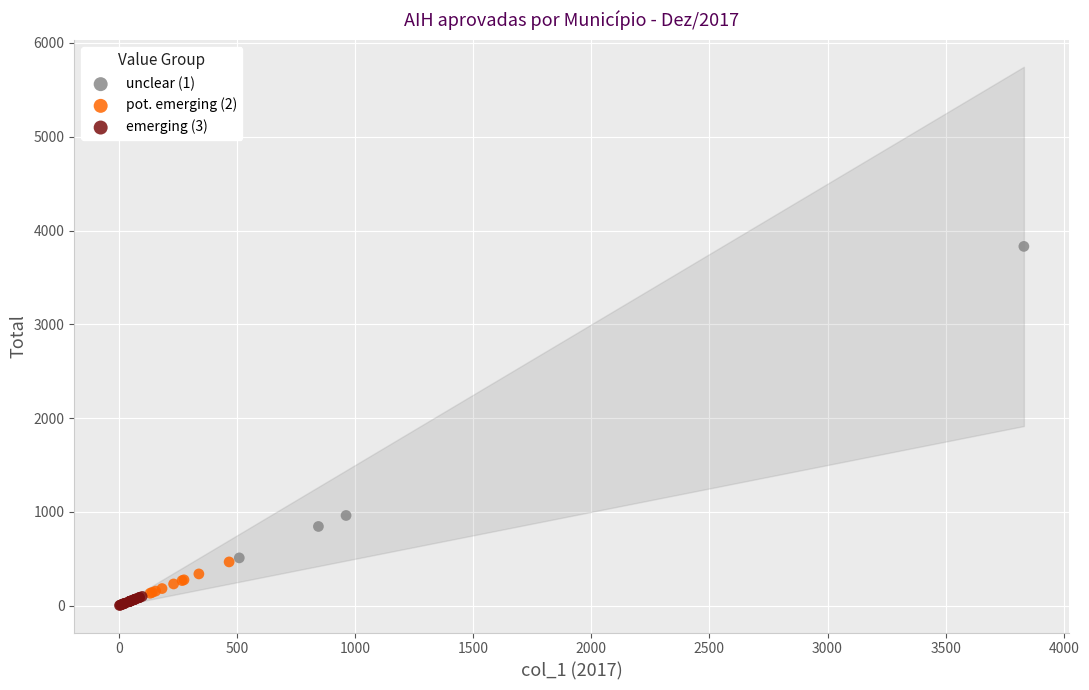

Which series contains the highest Y value?

unclear (1)